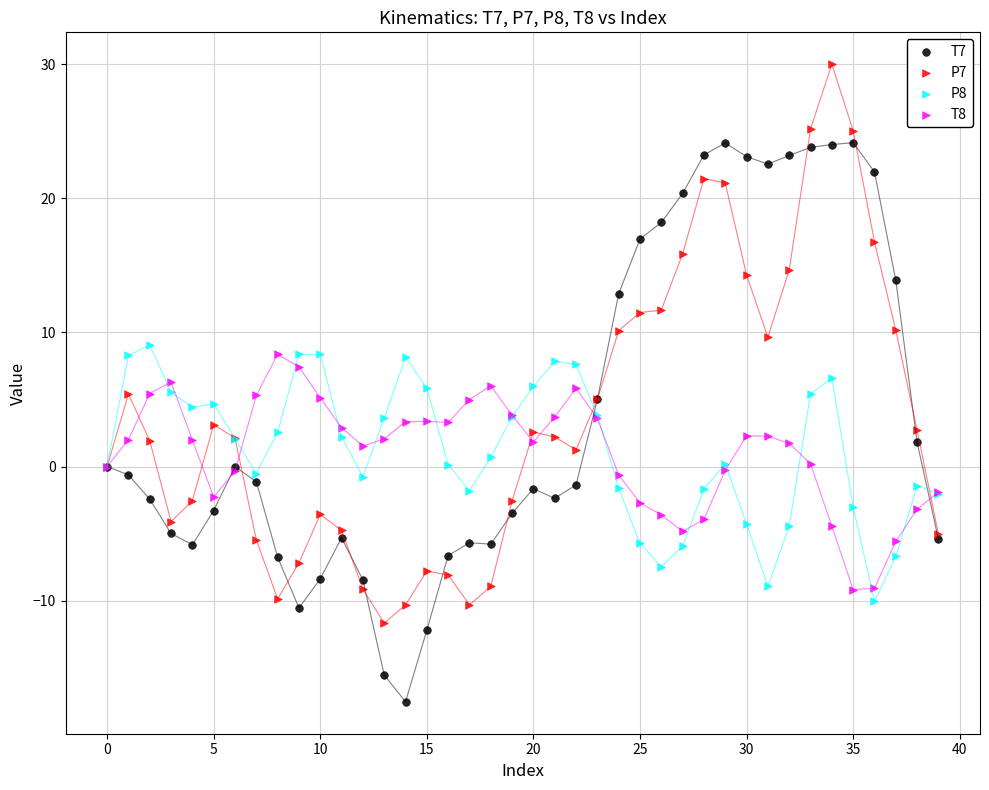

Which series reaches the minimum Y coordinate?

T7